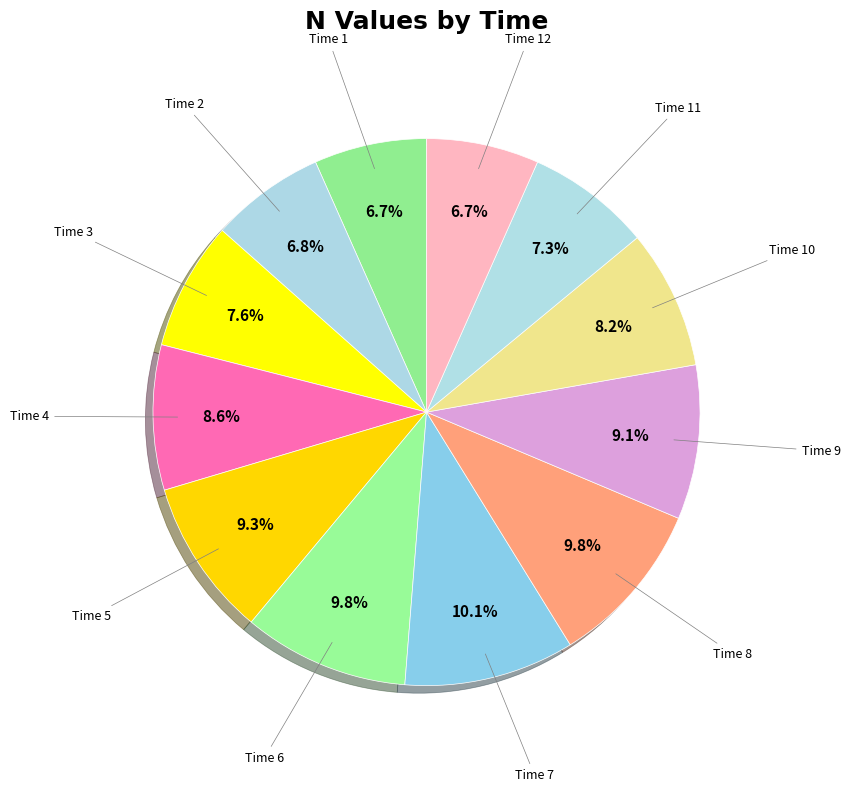

Does Time 12 account for over 50% of the chart?

No